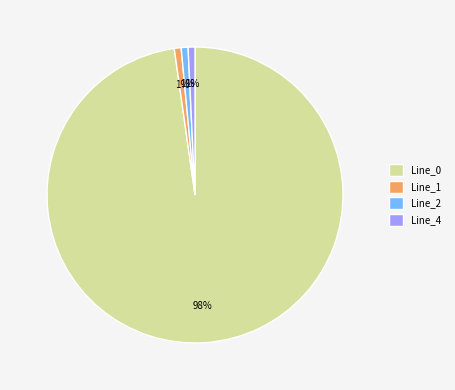

How many slices are in this pie chart?

4